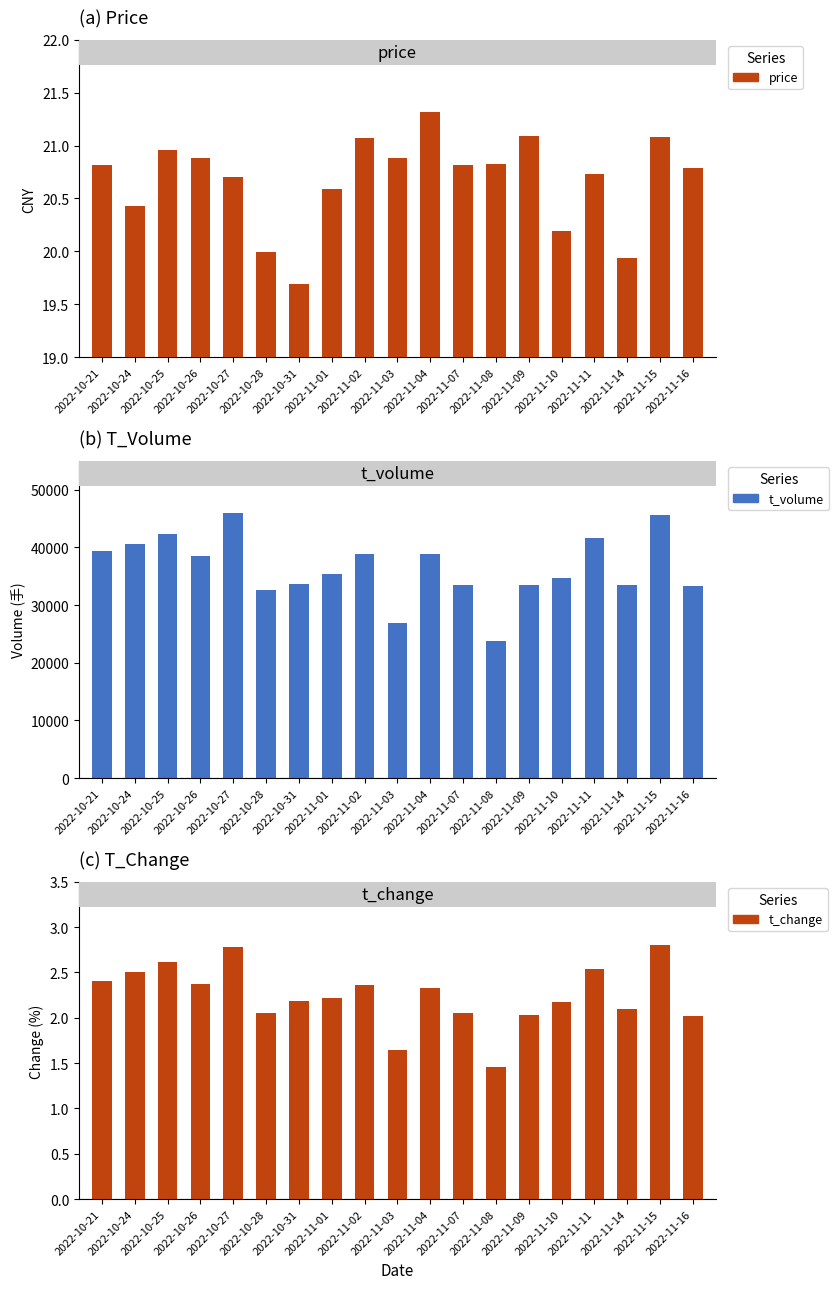

Reading right to left, extract all data points from this chart.

price: 2022-11-16=20.8	2022-11-15=21.1	2022-11-14=19.9	2022-11-11=20.7	2022-11-10=20.2	2022-11-09=21.1	2022-11-08=20.8	2022-11-07=20.8	2022-11-04=21.3	2022-11-03=20.9	2022-11-02=21.1	2022-11-01=20.6	2022-10-31=19.7	2022-10-28=20.0	2022-10-27=20.7	2022-10-26=20.9	2022-10-25=21.0	2022-10-24=20.4	2022-10-21=20.8
t_volume: 2022-11-16=33308.0	2022-11-15=45663.0	2022-11-14=33398.0	2022-11-11=41610.0	2022-11-10=34690.0	2022-11-09=33437.0	2022-11-08=23732.0	2022-11-07=33520.0	2022-11-04=38767.0	2022-11-03=26878.0	2022-11-02=38921.0	2022-11-01=35361.0	2022-10-31=33675.0	2022-10-28=32656.0	2022-10-27=45925.0	2022-10-26=38490.0	2022-10-25=42327.0	2022-10-24=40617.0	2022-10-21=39455.0
t_change: 2022-11-16=2.0	2022-11-15=2.8	2022-11-14=2.1	2022-11-11=2.5	2022-11-10=2.2	2022-11-09=2.0	2022-11-08=1.5	2022-11-07=2.0	2022-11-04=2.3	2022-11-03=1.6	2022-11-02=2.4	2022-11-01=2.2	2022-10-31=2.2	2022-10-28=2.0	2022-10-27=2.8	2022-10-26=2.4	2022-10-25=2.6	2022-10-24=2.5	2022-10-21=2.4